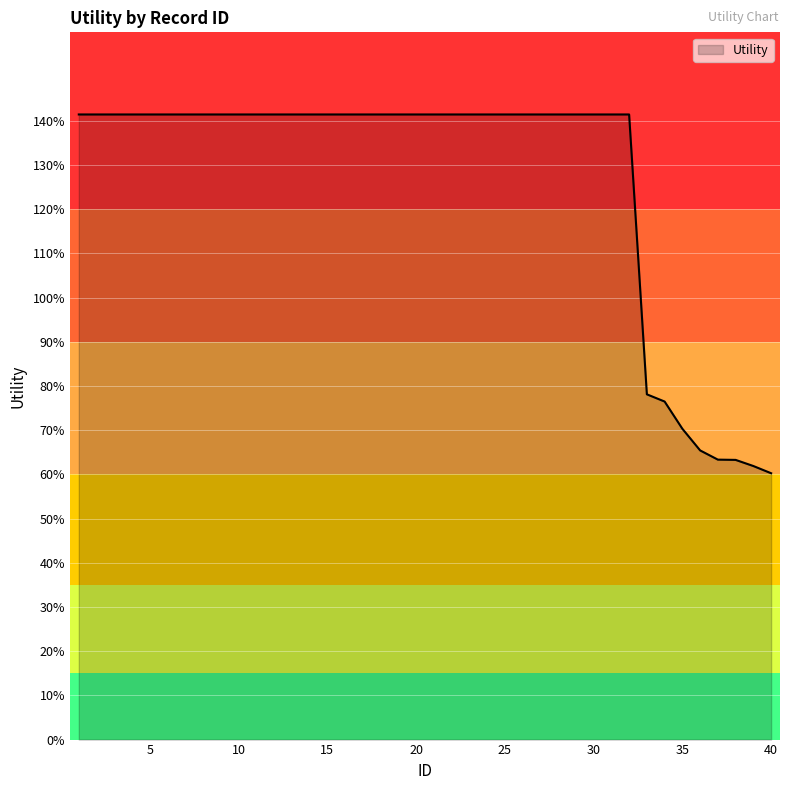

What is the difference between the second highest and second lowest values?

0.8